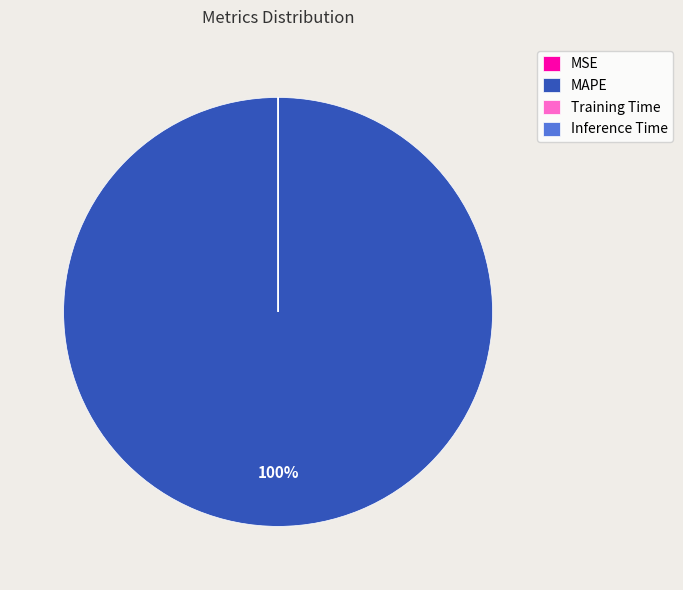

Which category has the biggest portion of the pie?

MAPE